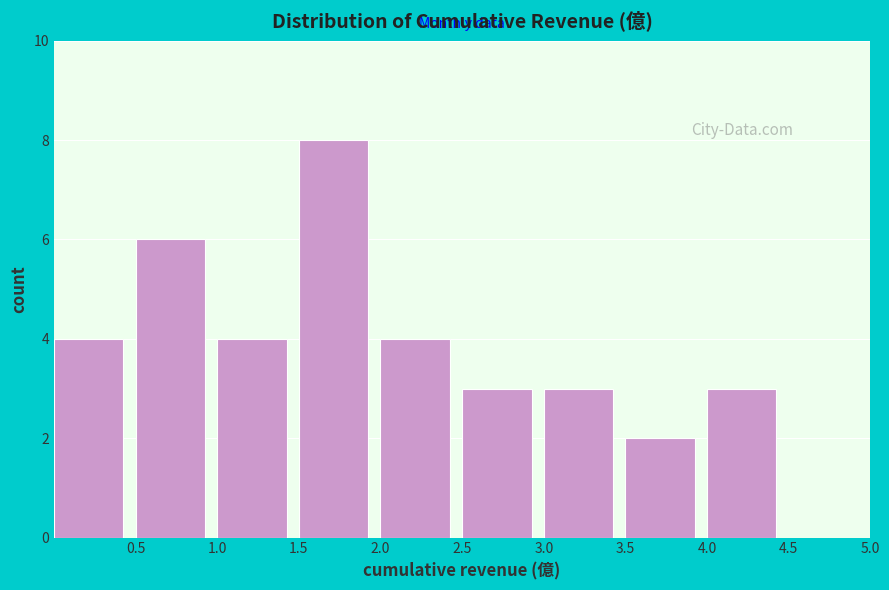

How tall is the bar that spans 2.5 to 3.0 on the x-axis? The values are not printed on the chart, so give them approximately, as read against the axis.

3